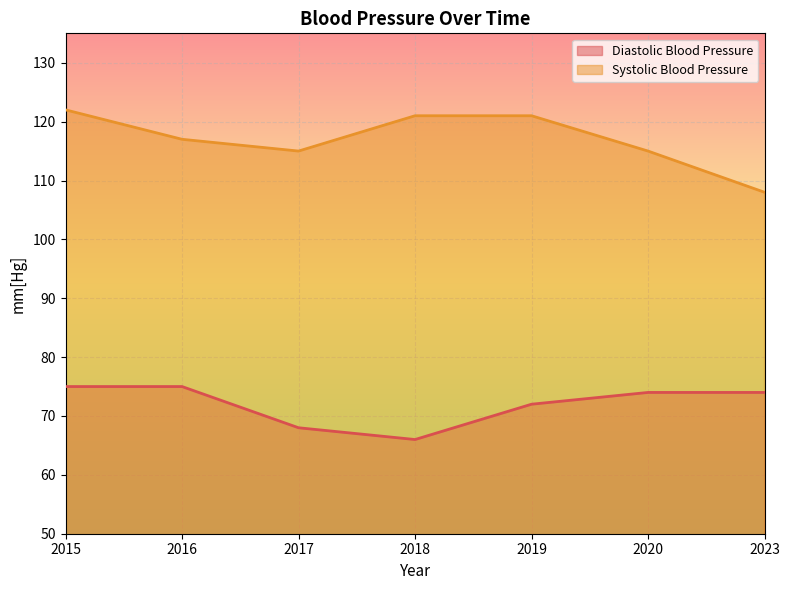

Reading left to right, extract all data points from this chart.

Diastolic Blood Pressure: 2015=75	2016=75	2017=68	2018=66	2019=72	2020=74	2023=74
Systolic Blood Pressure: 2015=122	2016=117	2017=115	2018=121	2019=121	2020=115	2023=108